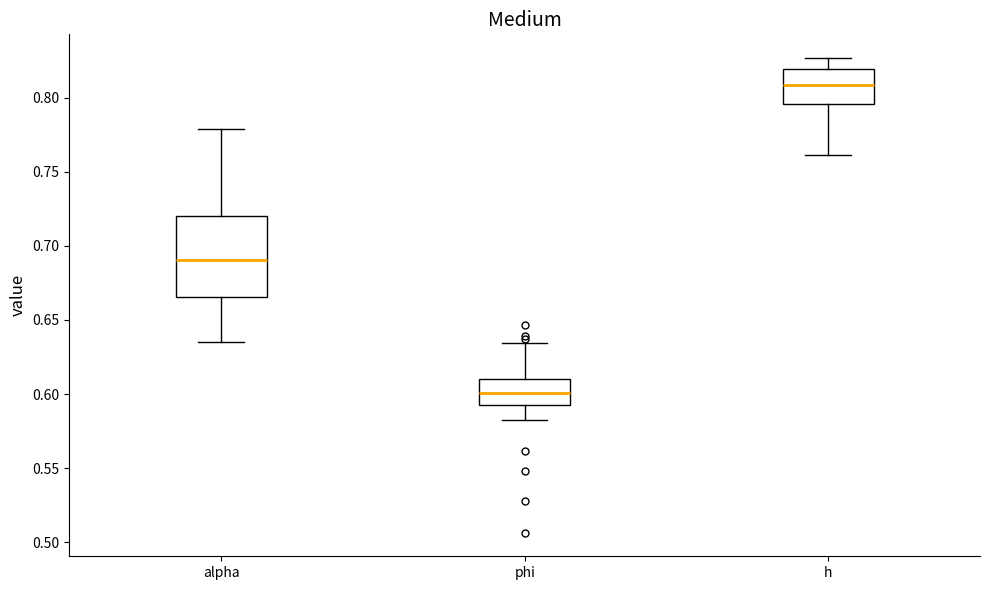

Reading left to right, transcribe this box plot: for each box, give where its median line is, the range the box spans, and where its two whiskers end, as read against the y-axis. The values are not printed on the chart, so give them approximately, as read against the axis.

alpha: median 0.690, box 0.665 to 0.720, whiskers 0.635 to 0.780
phi: median 0.600, box 0.590 to 0.610, whiskers 0.580 to 0.635
h: median 0.810, box 0.795 to 0.820, whiskers 0.760 to 0.825